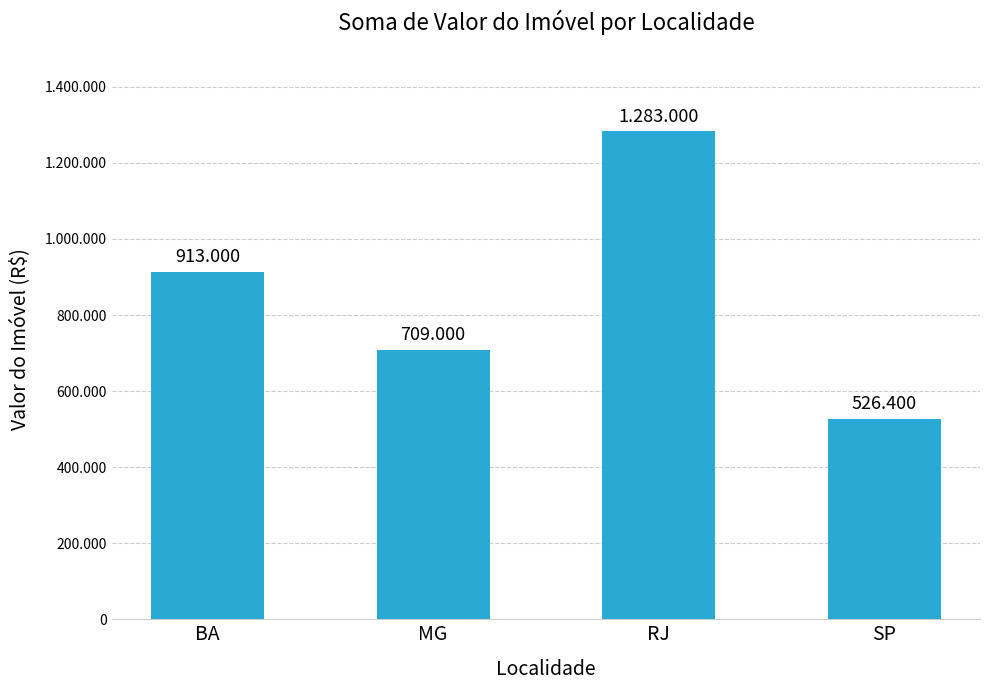

Where does the data first go above 913000?

RJ